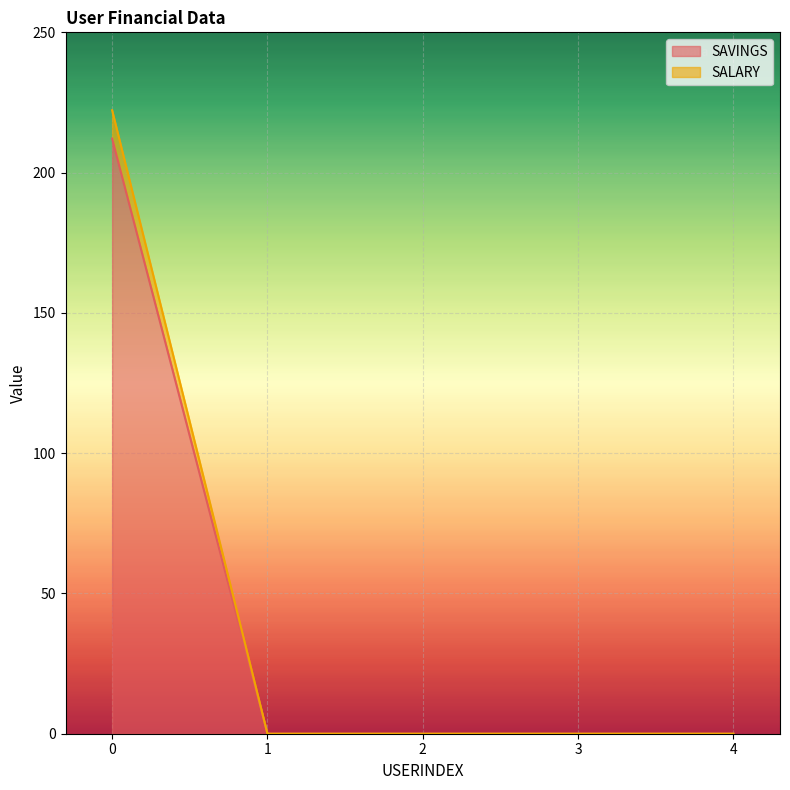

Does the chart display data point markers on the line(s)?

No